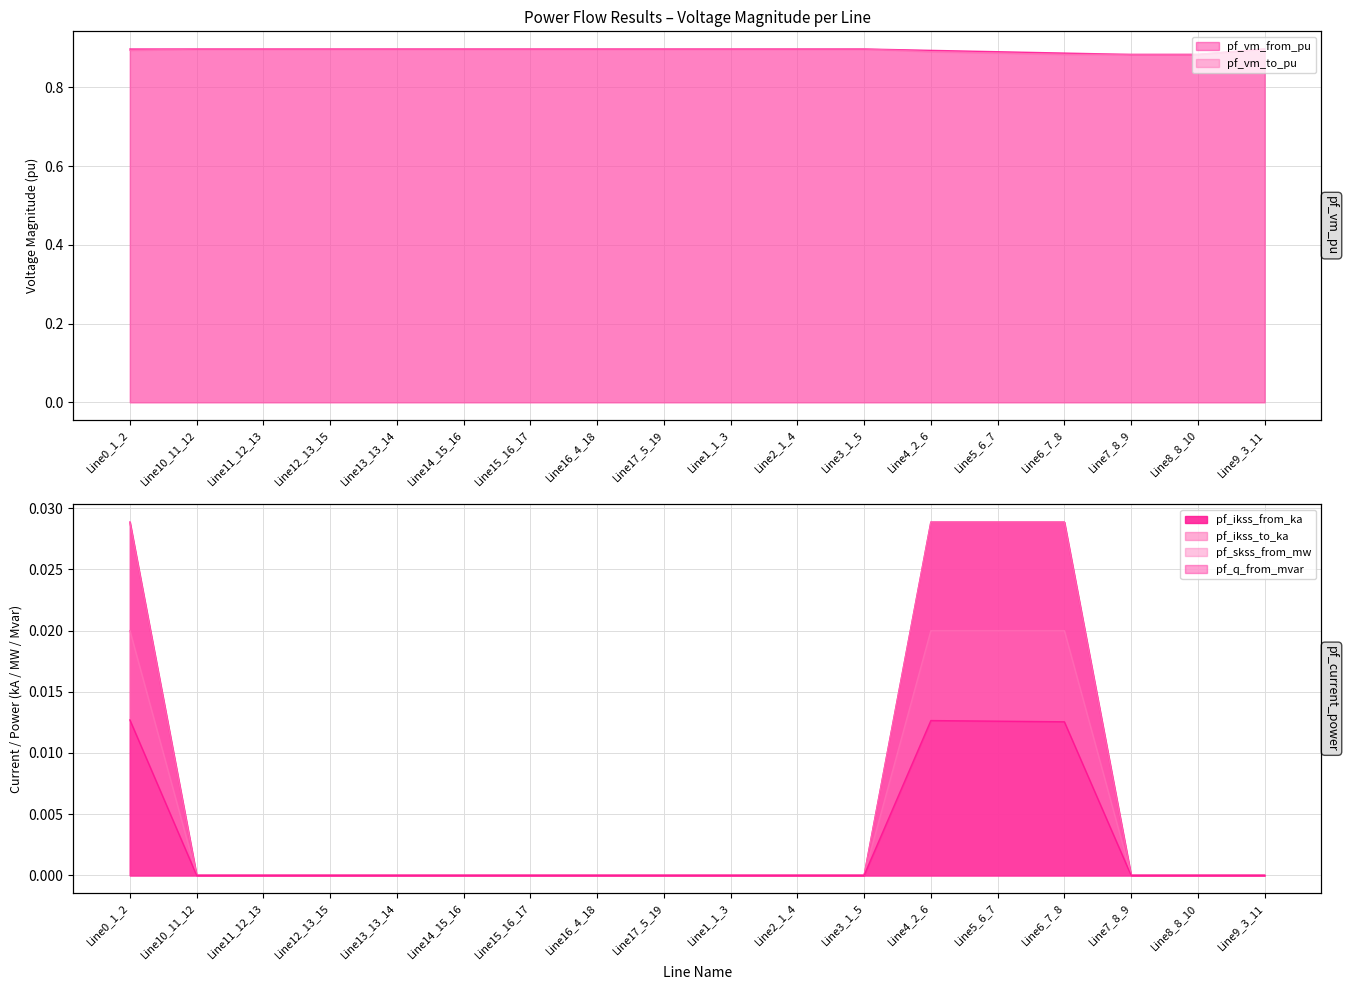

The value of pf_skss_from_mw at Line8_8_10 is 0.0. True or false?

True